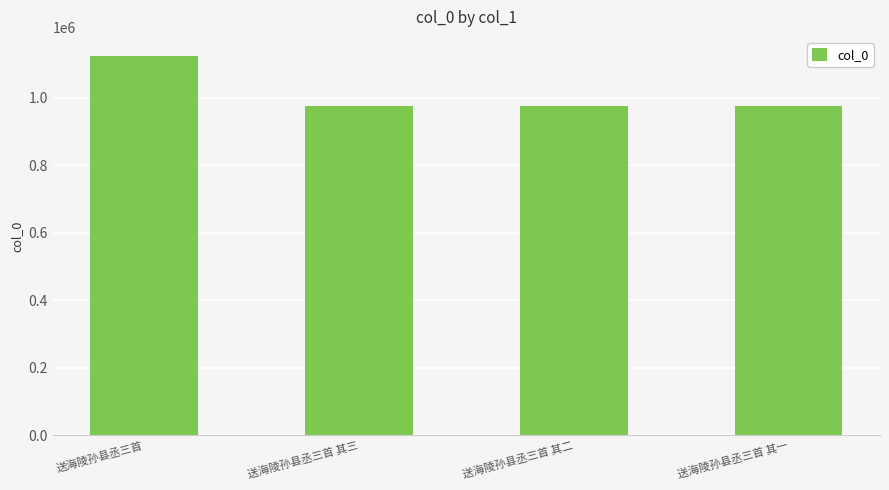

What is the ratio of the value at 送海陵孙县丞三首 to the value at 送海陵孙县丞三首 其一?

1.2